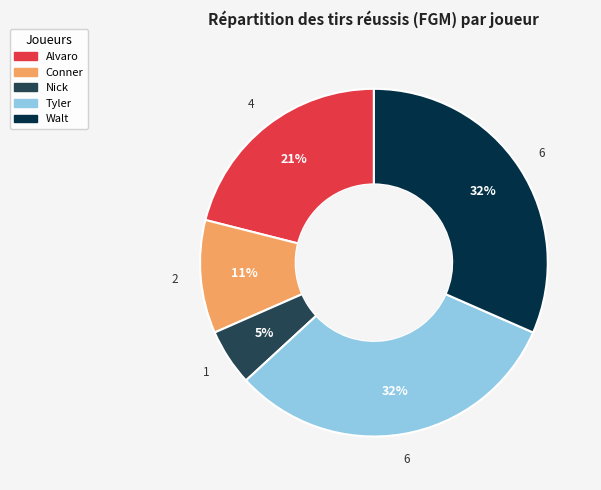

Is there any slice that represents more than half of the pie?

No